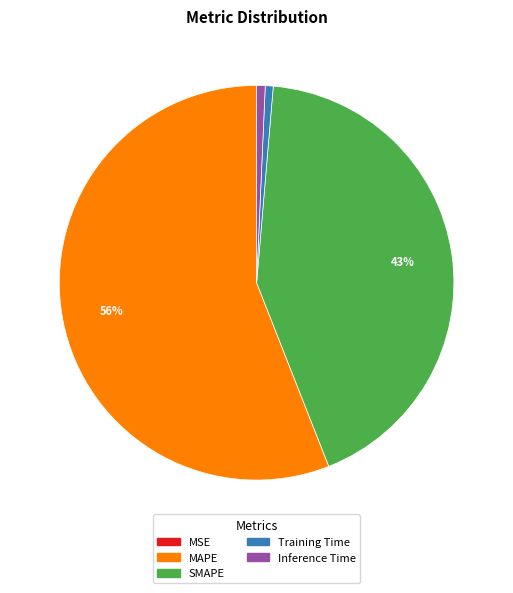

Which category has the biggest portion of the pie?

MAPE